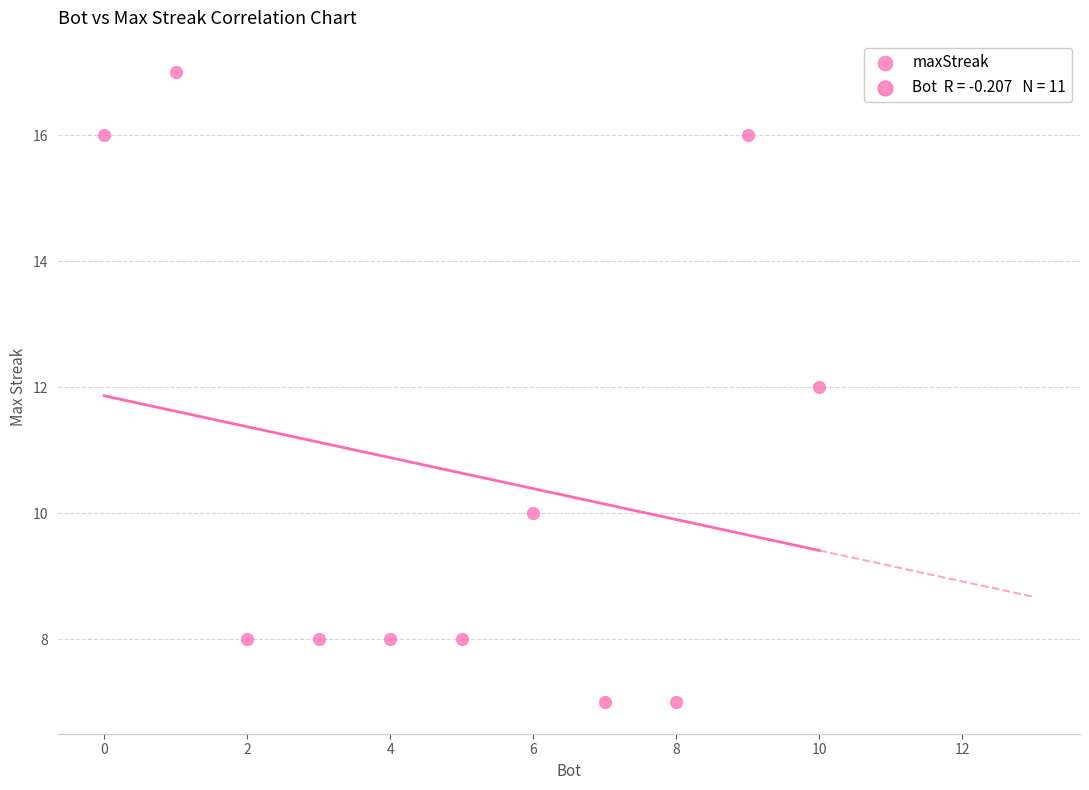

What is the range of X values (max minus min)?

10